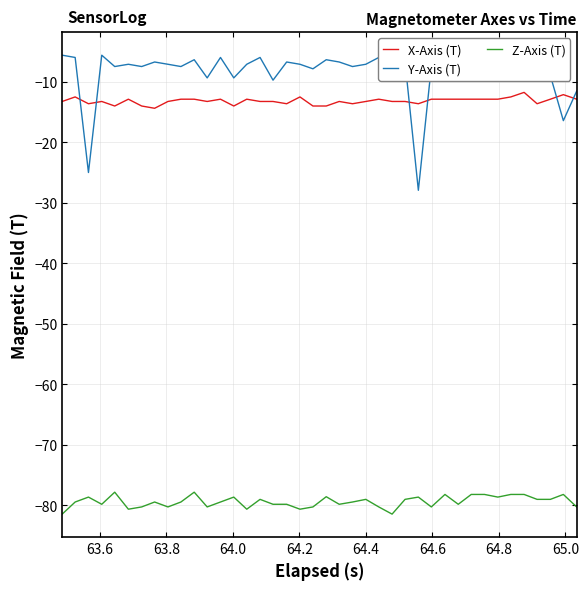

What is the smallest value displayed?

-81.4